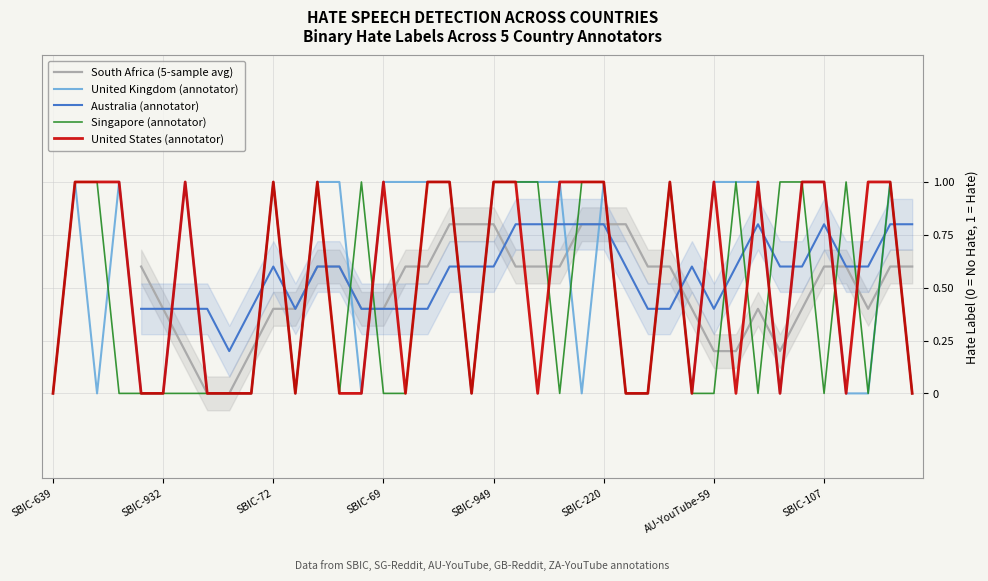

Between SG-YouTube-44 and SBIC-568, which series saw the biggest shift?

United_Kingdom_Hate